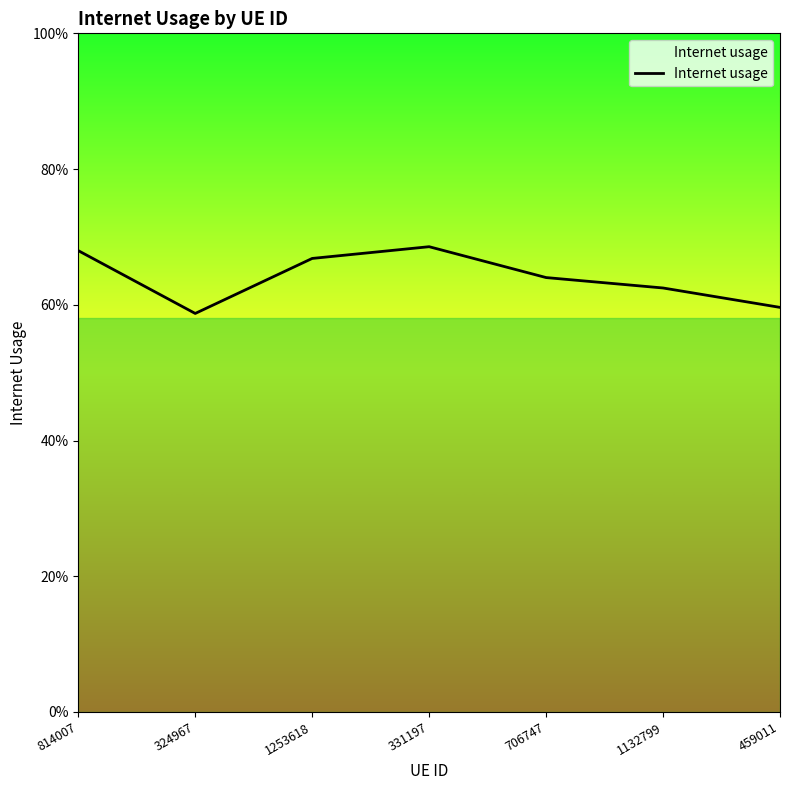

What is the smallest value displayed?

0.6